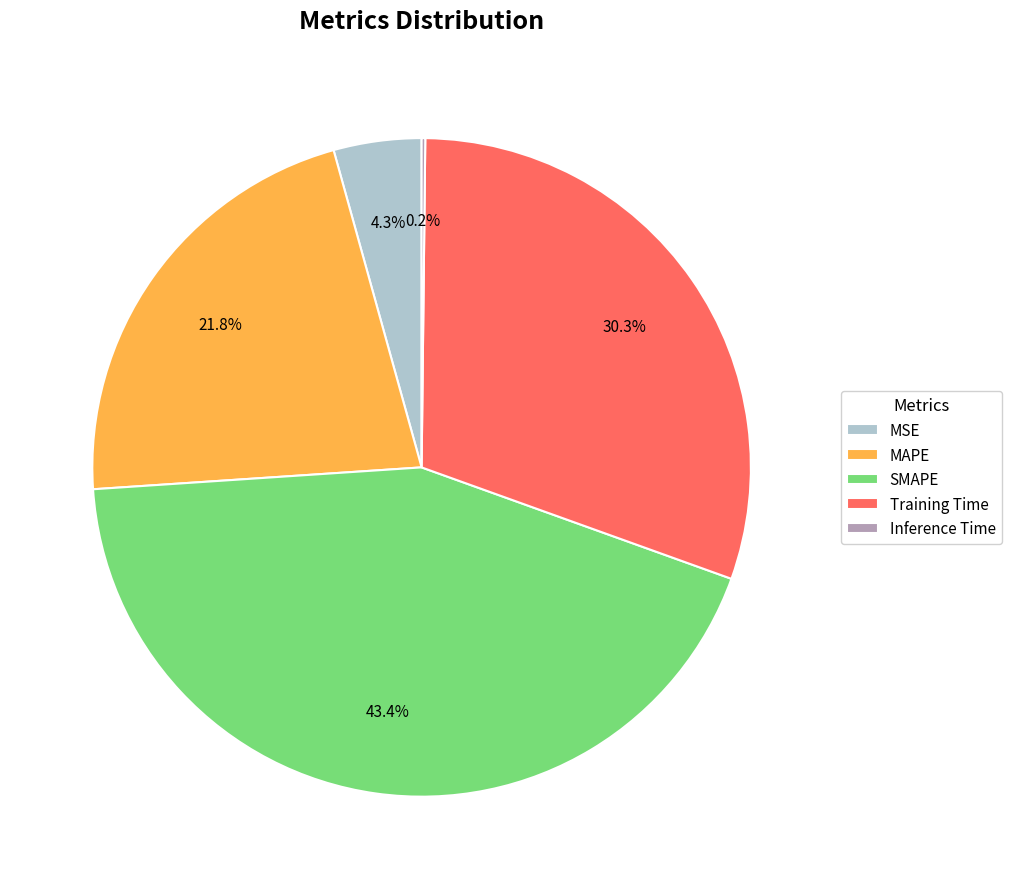

How much of the chart is everything except MSE?

95.7%